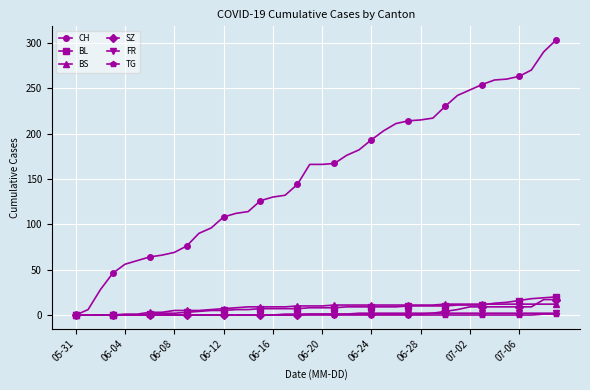

What is the maximum value for SZ?

17